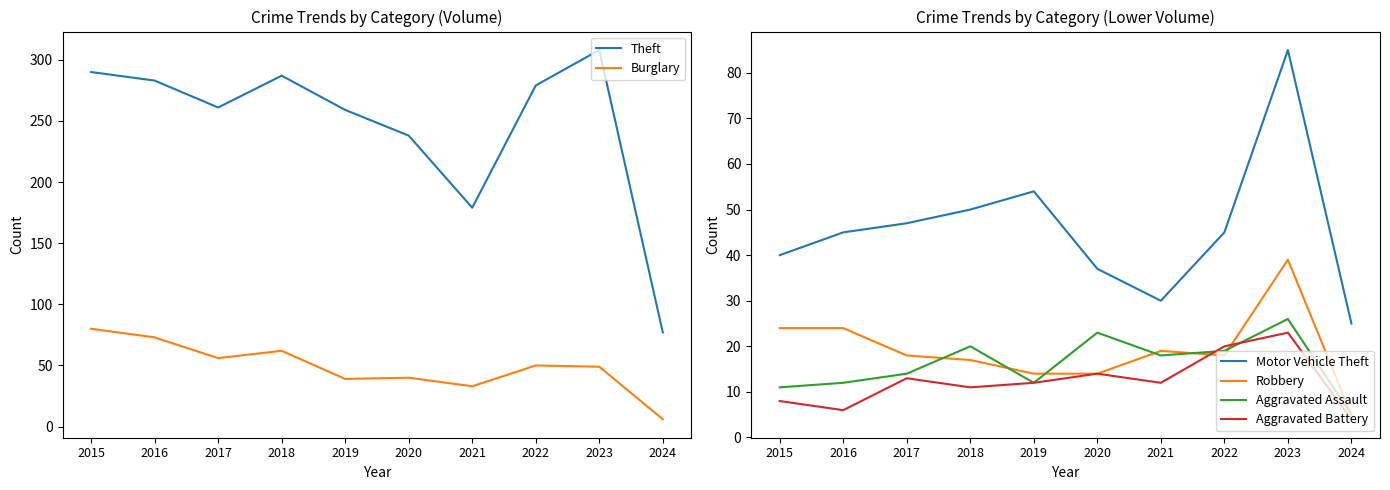

Between 2015 and 2022, which series saw the biggest shift?

Burglary